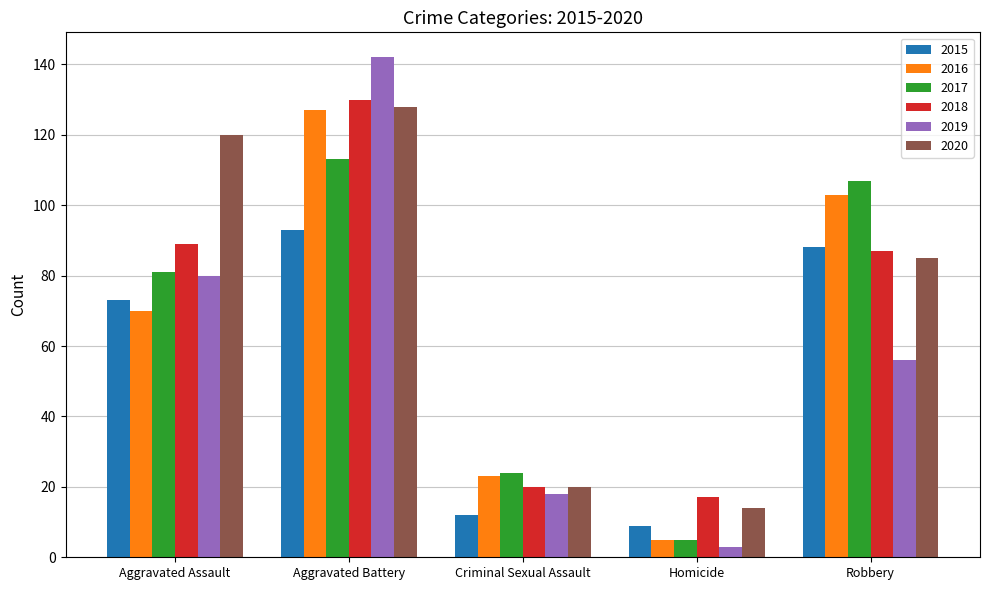

How many bars are there in total?

30